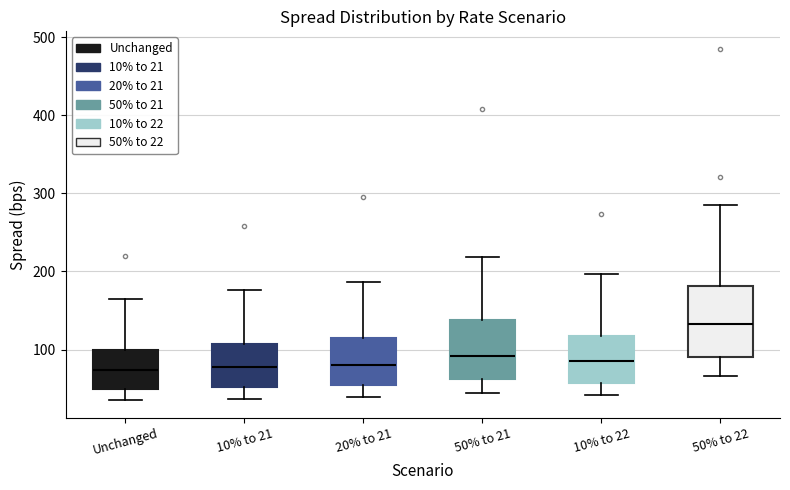

Reading left to right, transcribe this box plot: for each box, give where its median line is, the range the box spans, and where its two whiskers end, as read against the y-axis. The values are not printed on the chart, so give them approximately, as read against the axis.

Unchanged: median 70, box 50 to 100, whiskers 40 to 170
10% to 21: median 80, box 50 to 110, whiskers 40 to 180
20% to 21: median 80, box 50 to 110, whiskers 40 to 190
50% to 21: median 90, box 60 to 140, whiskers 40 to 220
10% to 22: median 90, box 60 to 120, whiskers 40 to 200
50% to 22: median 130, box 90 to 180, whiskers 70 to 290